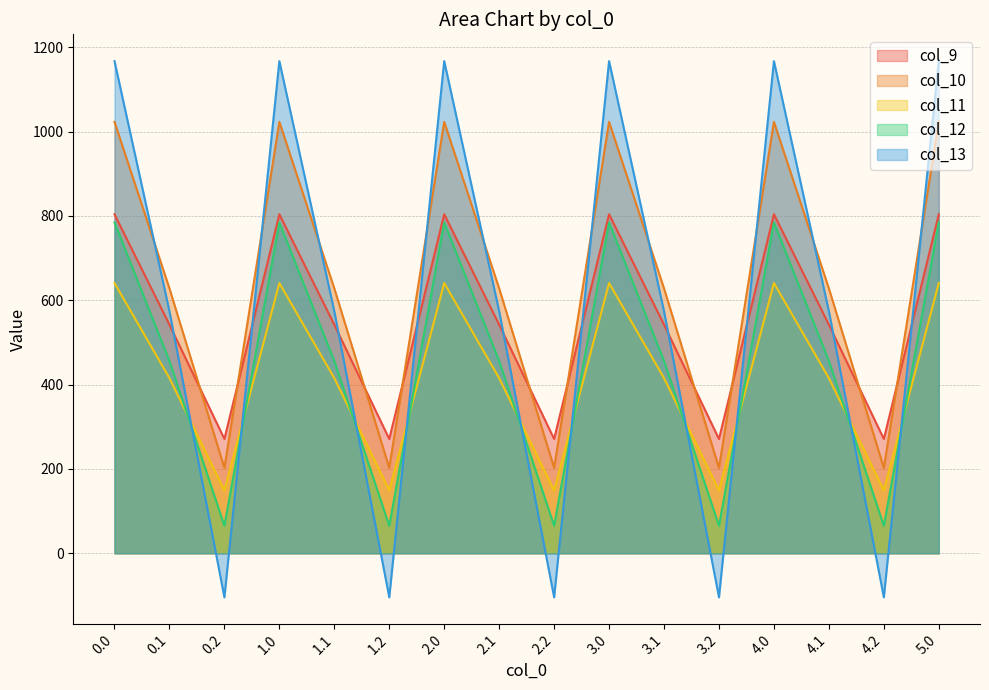

Which label corresponds to the smallest value in the chart?

0.2